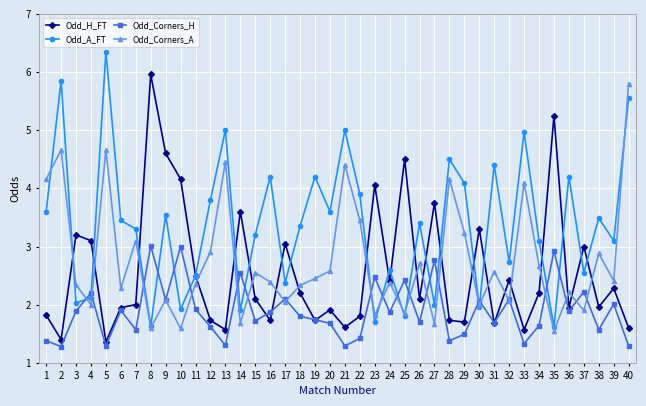

Where is the first local minimum for Odd_H_FT?

2